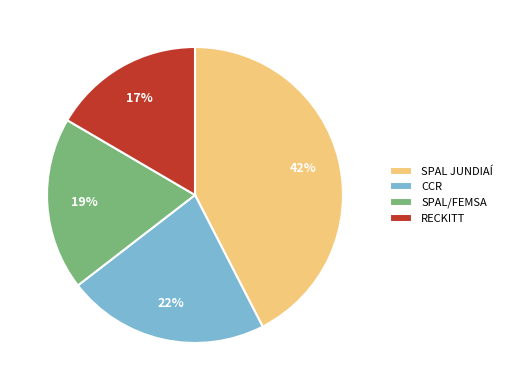

To the nearest percent, what percentage of the pie is SPAL/FEMSA?

19%